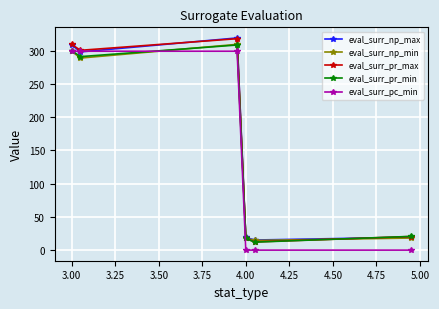

What is the value of the eval_surr_pr_max point at the 2nd from the left?

300.6